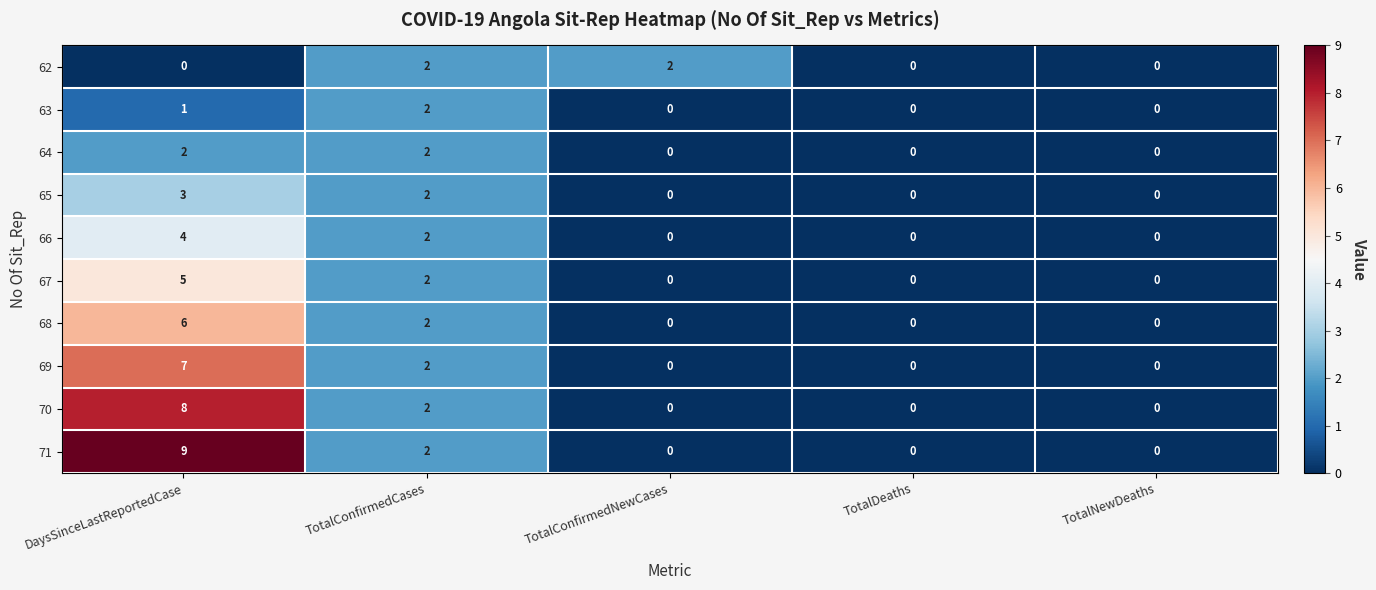

At which category does the chart reach its peak across all series?

DaysSinceLastReportedCase